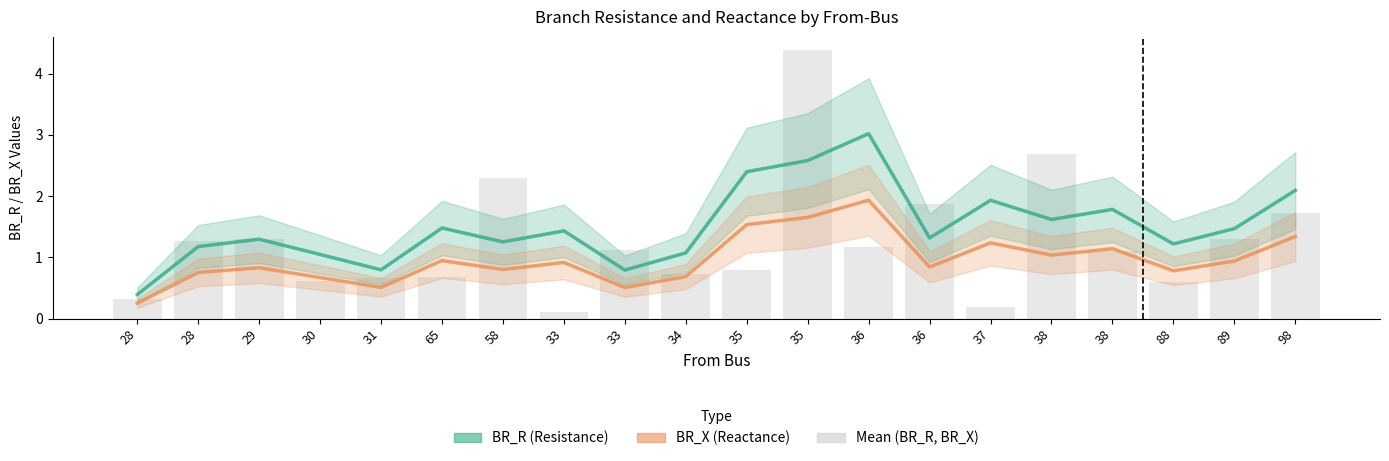

Which series has the largest total across all categories?

BR_R (Resistance)